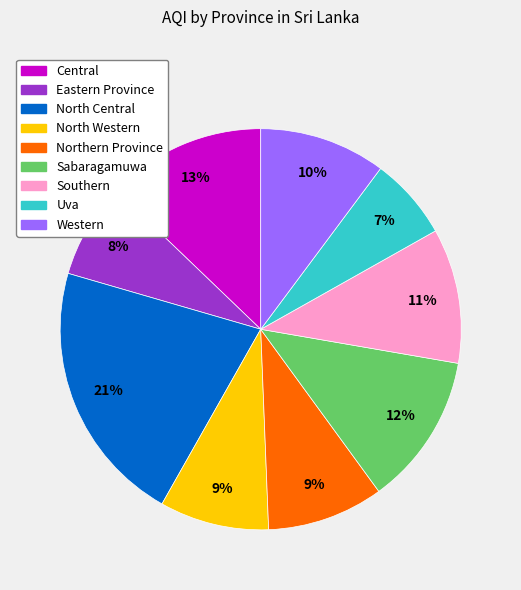

Does Eastern Province account for over 50% of the chart?

No